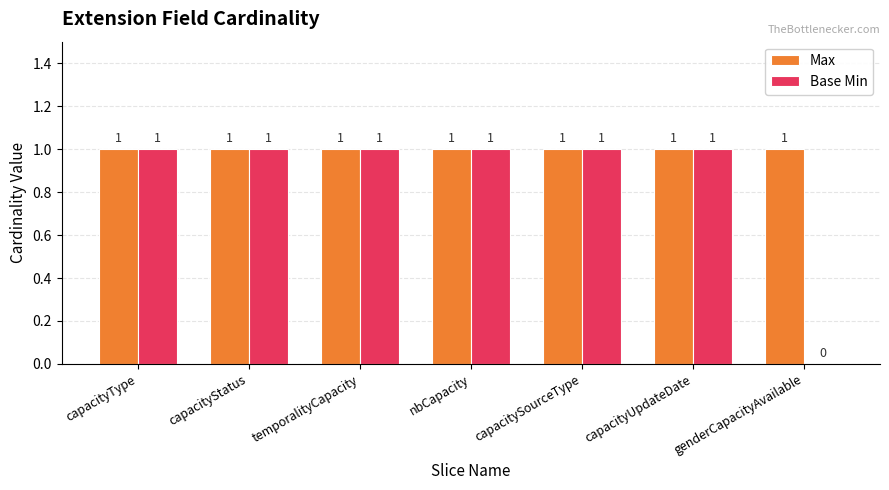

Which series has the largest total across all categories?

Max